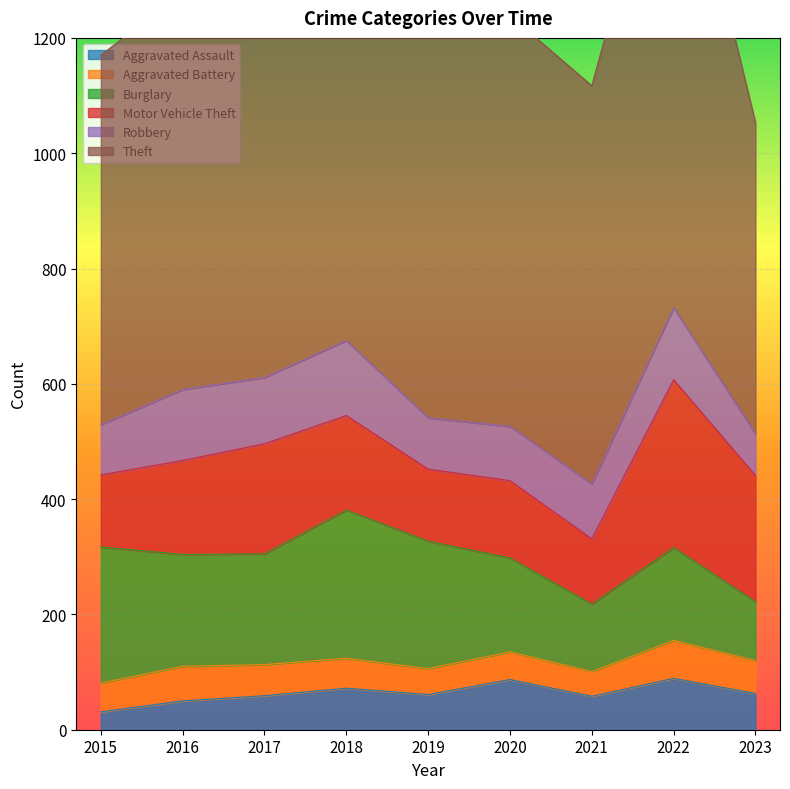

True or false: Burglary has more than 1 interior local peaks.

True